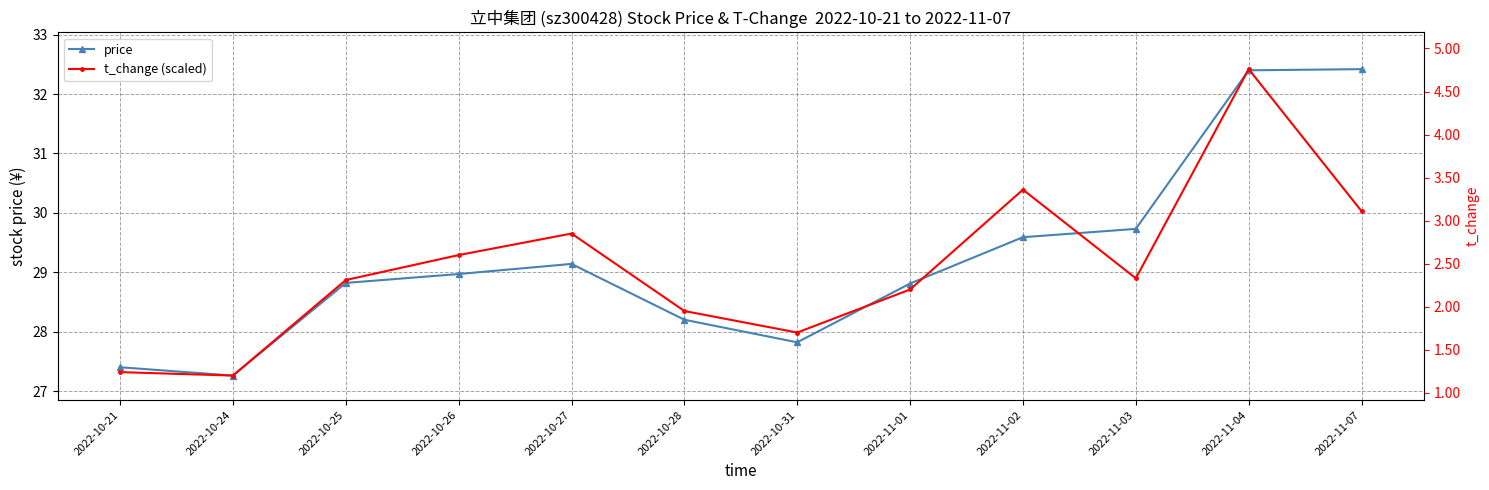

Where does the price series first go above 28?

2022-10-25